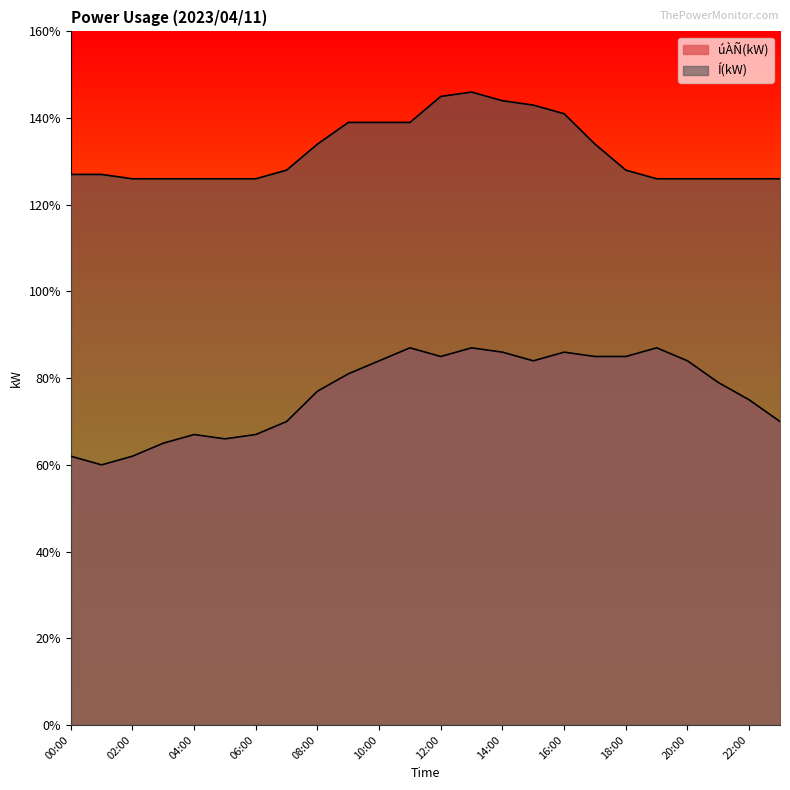

At 18:00, list the series in order from smallest to largest.

úÀÑ(kW), Í(kW)